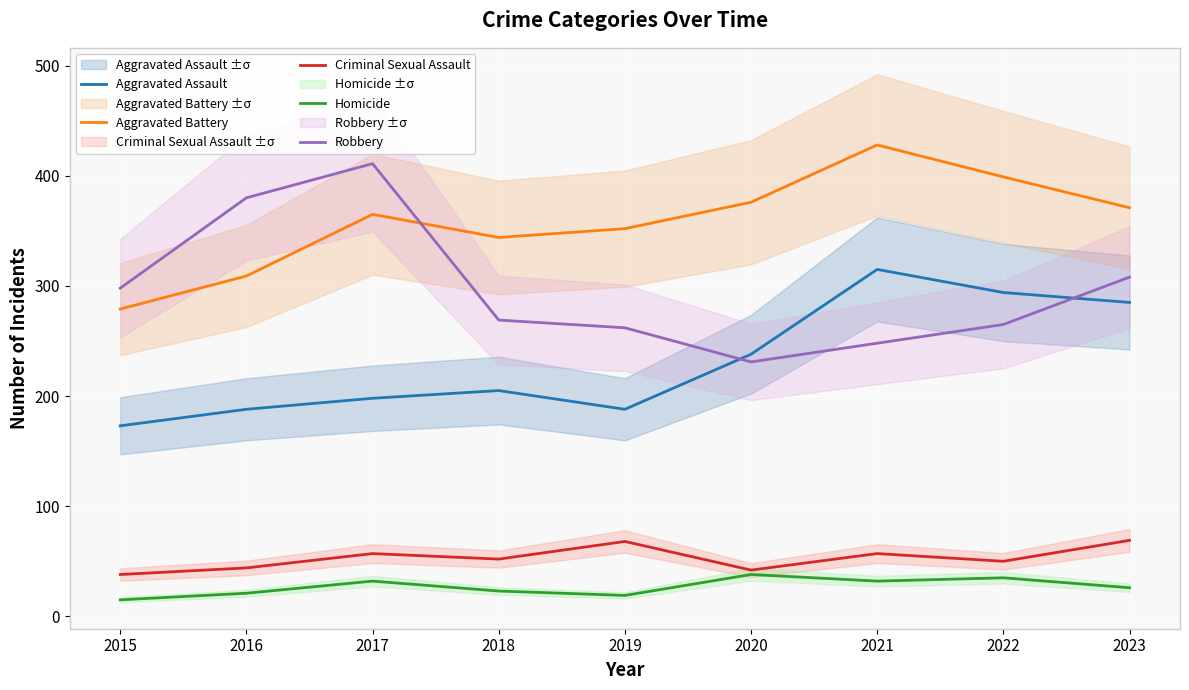

What is the value of the Robbery point at the 5th from the left?

262